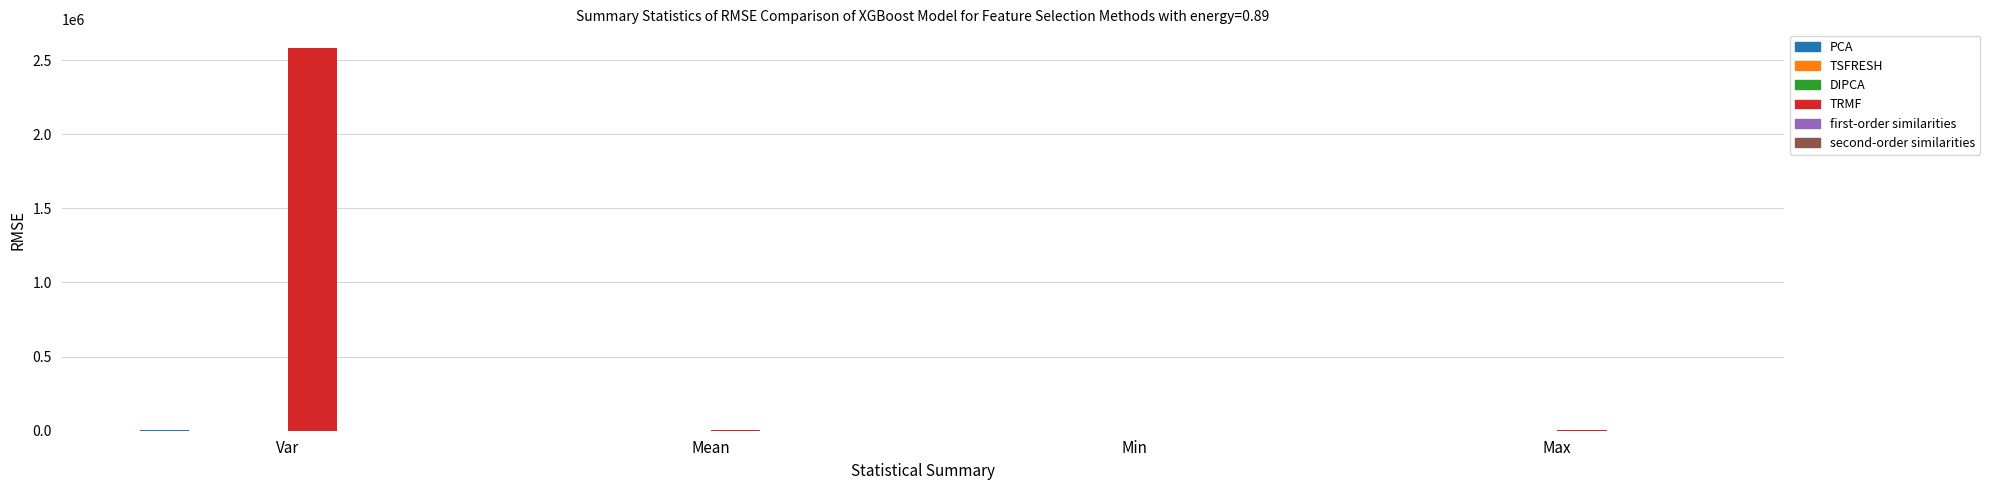

How many distinct data groups are displayed?

6